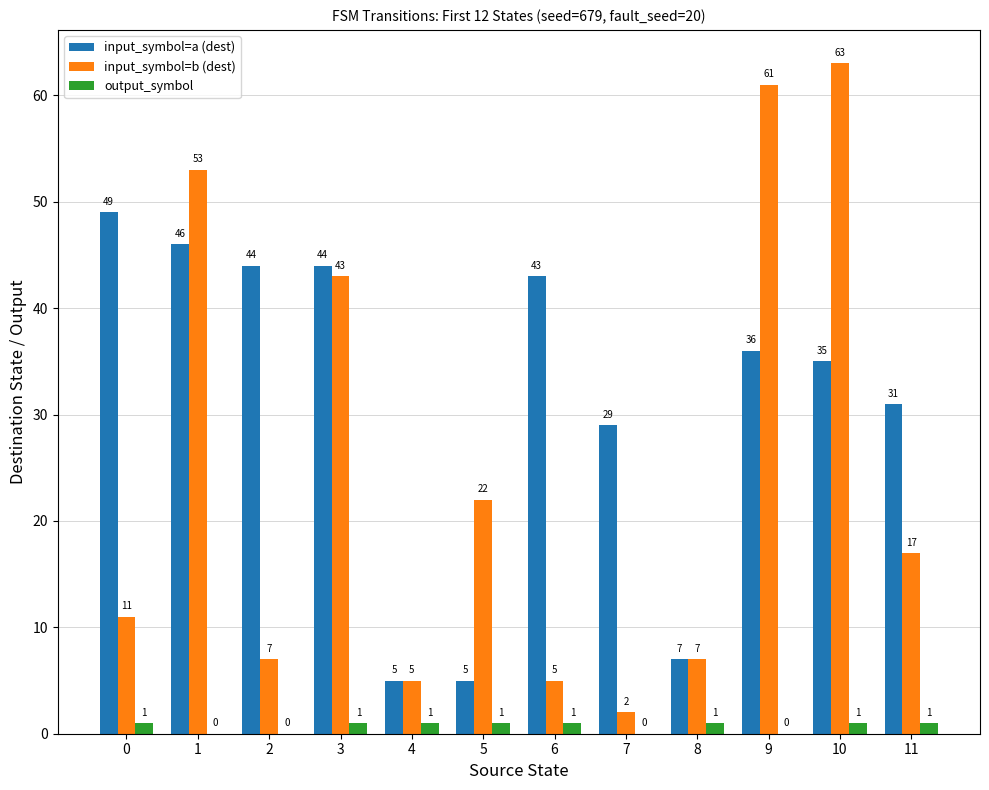

What is the highest value of the input_symbol=b (dest) series?

63